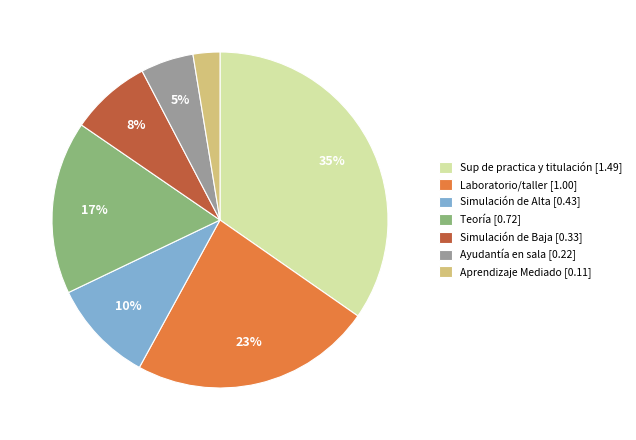

To the nearest percent, what is the difference between the largest and smallest slice percentages?

32%